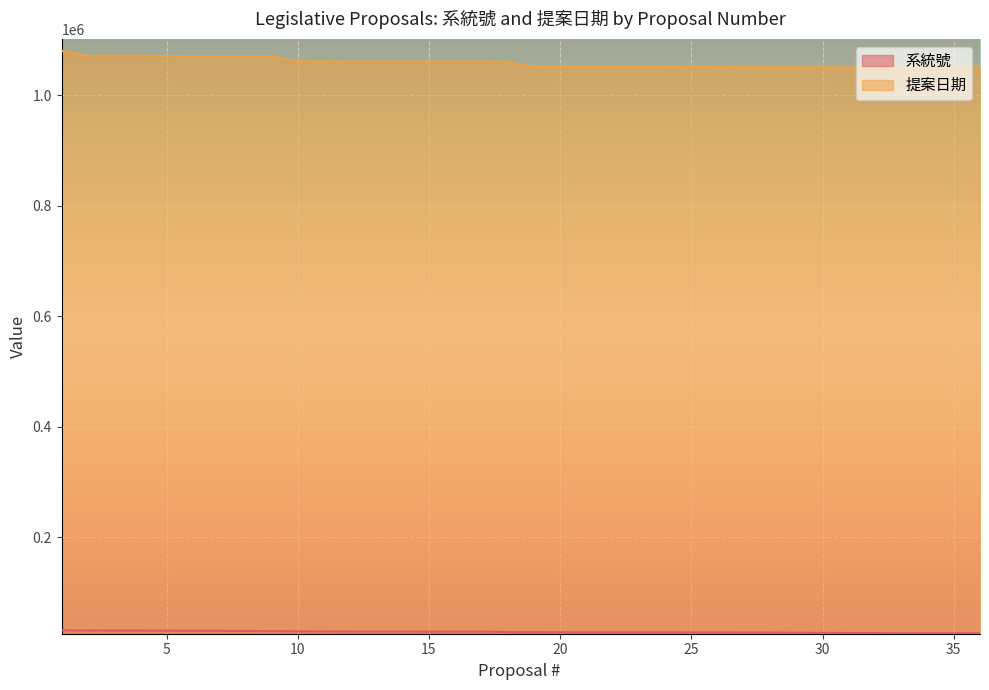

How many lines are shown in the chart?

2